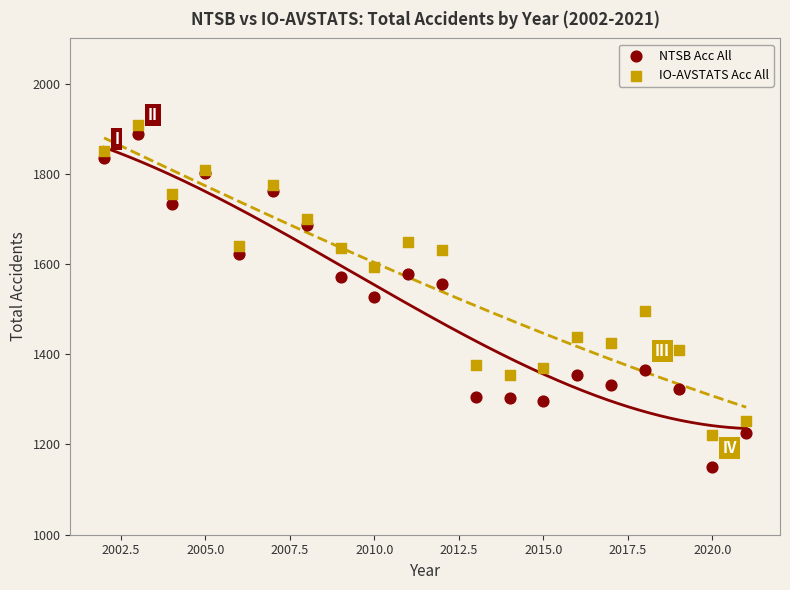

Which series contains the lowest Y value?

NTSB Acc All